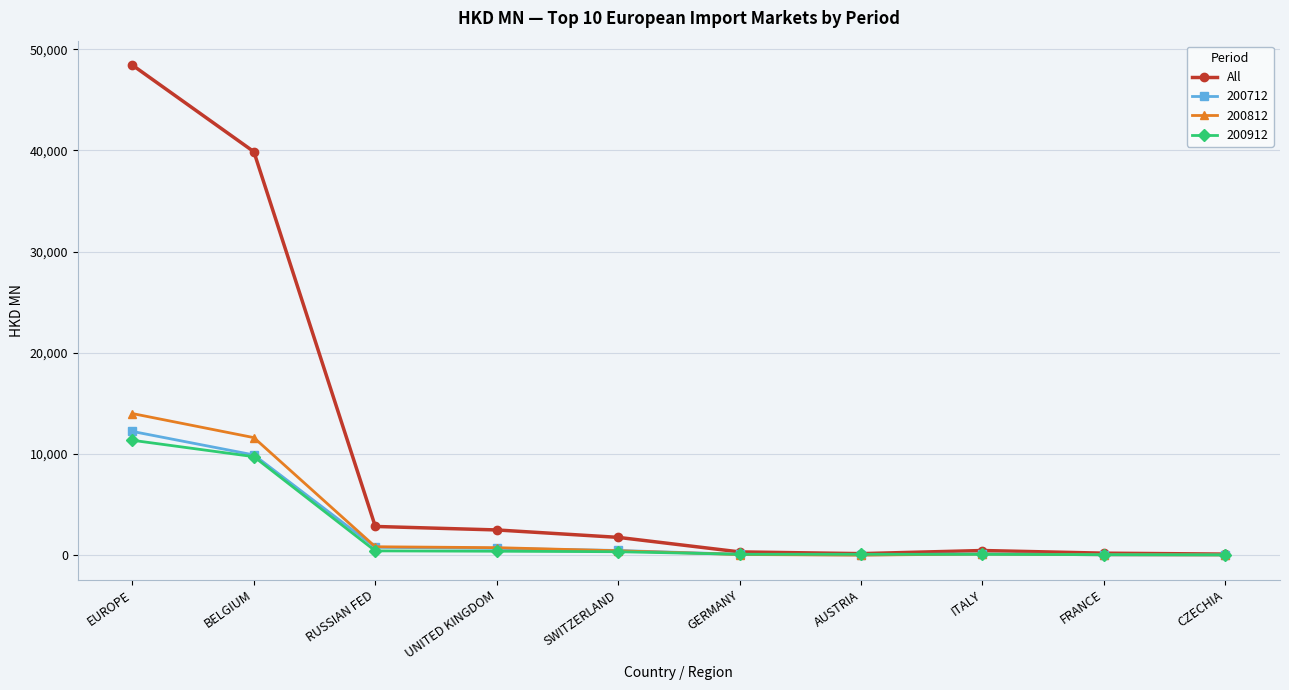

The value of 200712 at BELGIUM is 9913.3. True or false?

True